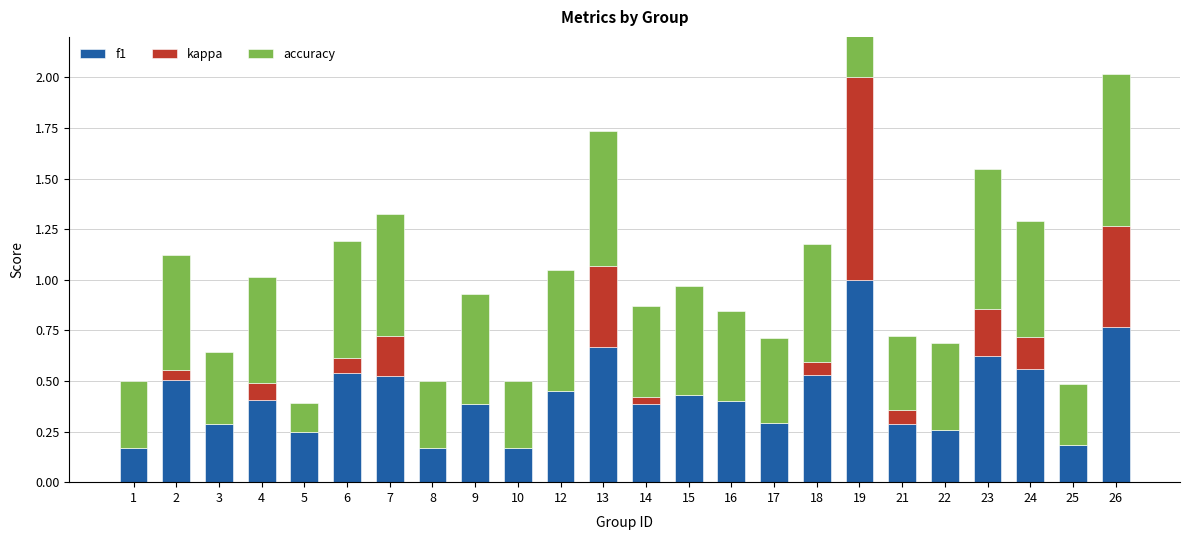

Reading left to right, extract all data points from this chart.

f1: 1=0.2	2=0.5	3=0.3	4=0.4	5=0.2	6=0.5	7=0.5	8=0.2	9=0.4	10=0.2	12=0.5	13=0.7	14=0.4	15=0.4	16=0.4	17=0.3	18=0.5	19=1.0	21=0.3	22=0.3	23=0.6	24=0.6	25=0.2	26=0.8
kappa: 1=0.0	2=0.0	3=0.0	4=0.1	5=0.0	6=0.1	7=0.2	8=0.0	9=0.0	10=0.0	12=0.0	13=0.4	14=0.0	15=0.0	16=0.0	17=0.0	18=0.1	19=1.0	21=0.1	22=0.0	23=0.2	24=0.2	25=0.0	26=0.5
accuracy: 1=0.3	2=0.6	3=0.4	4=0.5	5=0.1	6=0.6	7=0.6	8=0.3	9=0.5	10=0.3	12=0.6	13=0.7	14=0.4	15=0.5	16=0.4	17=0.4	18=0.6	19=1.0	21=0.4	22=0.4	23=0.7	24=0.6	25=0.3	26=0.8